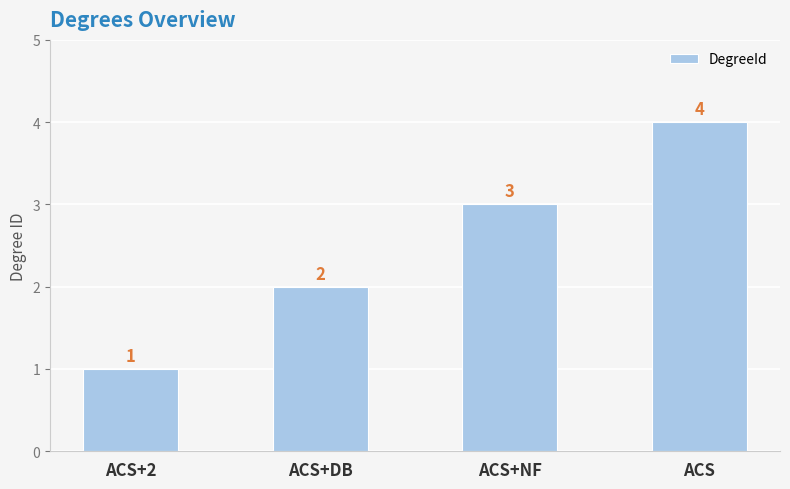

What is the label of the 4th bar from the right?

ACS+2